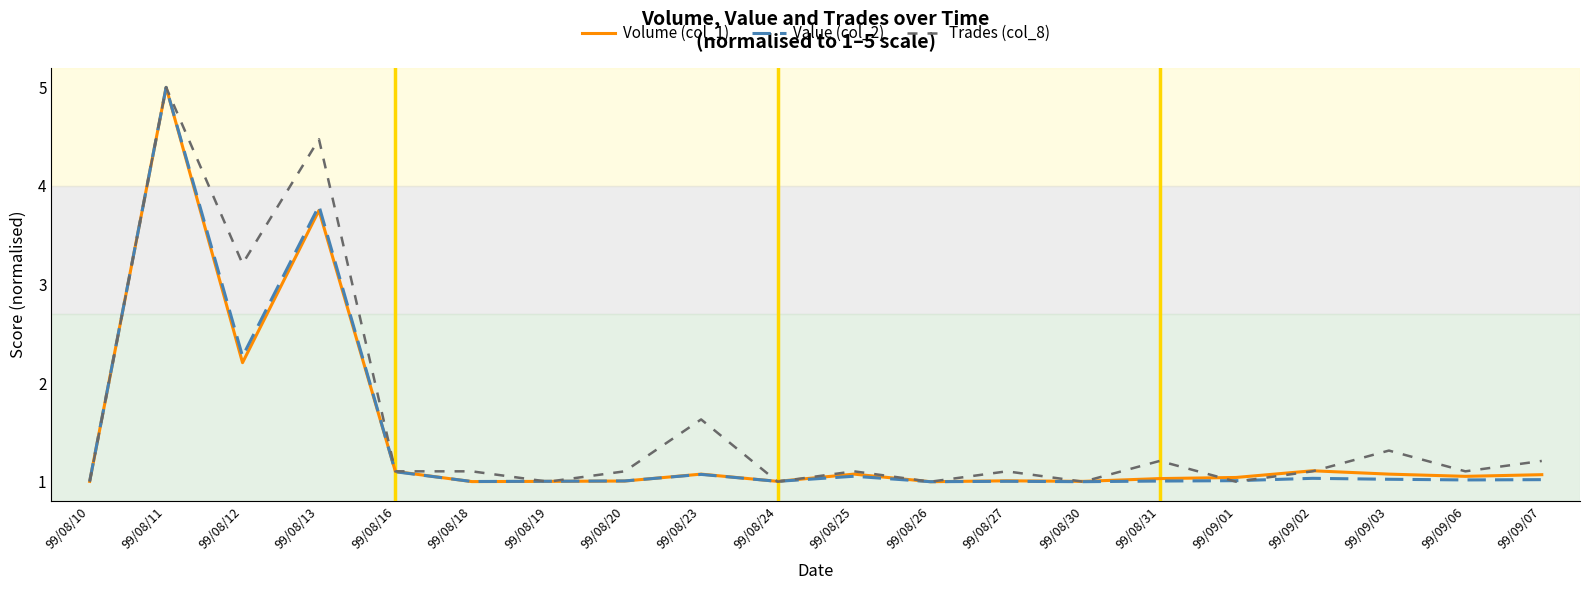

What position from the right is 99/08/24?

11